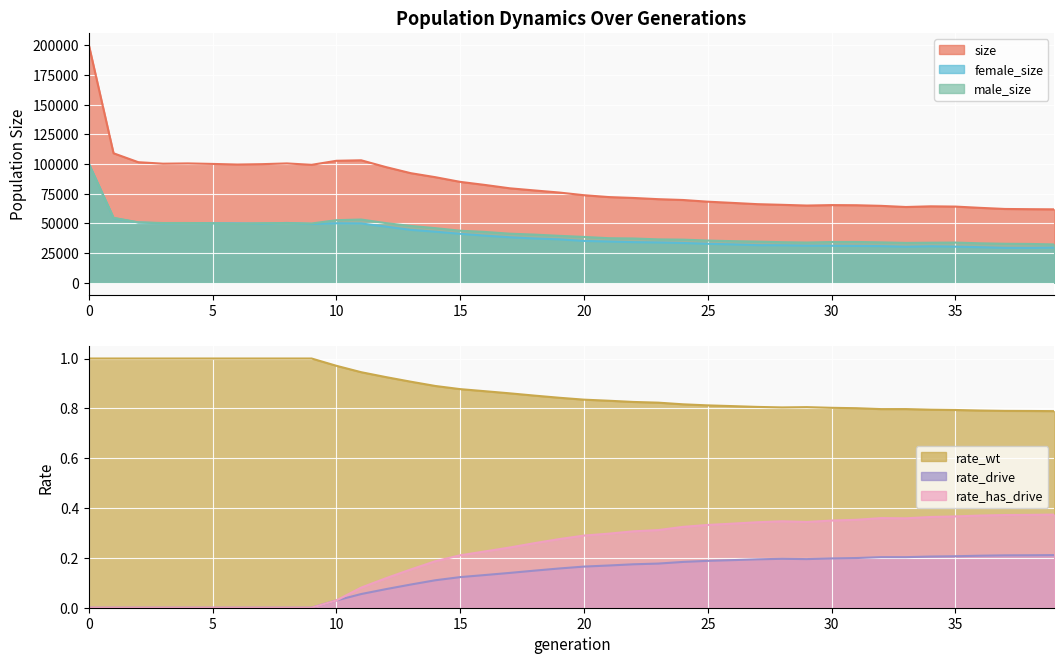

How many lines are shown in the chart?

6